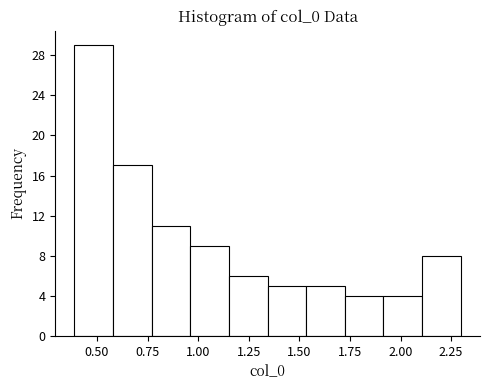

Read against the x-axis, roughly where is the centre of the tallest bar?

0.50